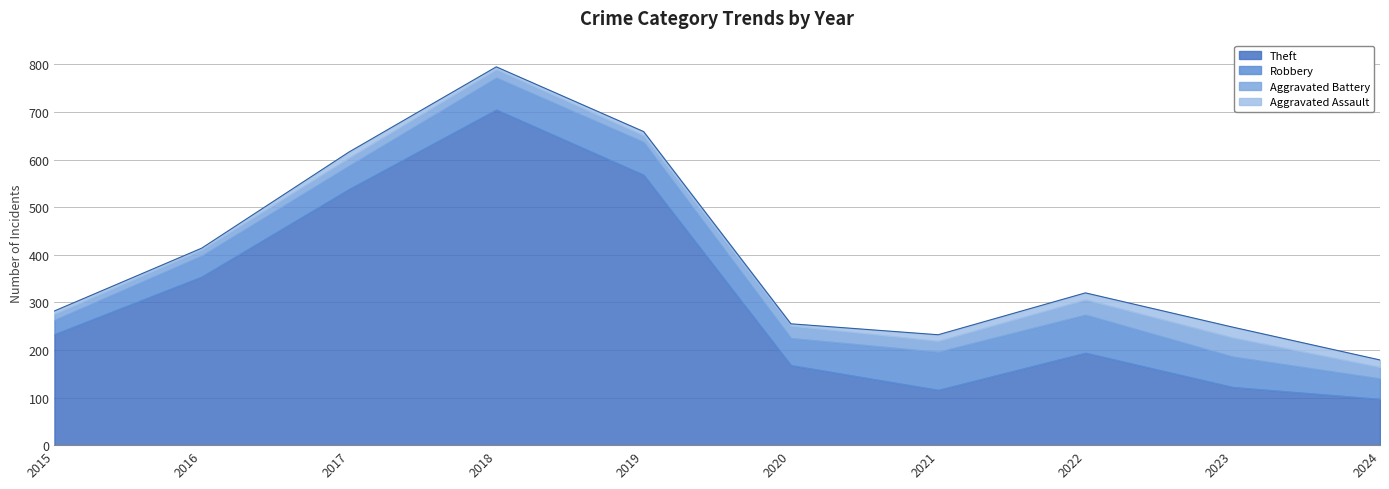

Reading left to right, extract all data points from this chart.

Robbery: 30	44	49	67	69	57	80	80	64	43
Theft: 233	354	538	705	568	168	116	194	122	97
Aggravated Battery: 13	13	17	18	14	26	23	32	40	24
Aggravated Assault: 6	3	12	5	8	4	13	14	22	15